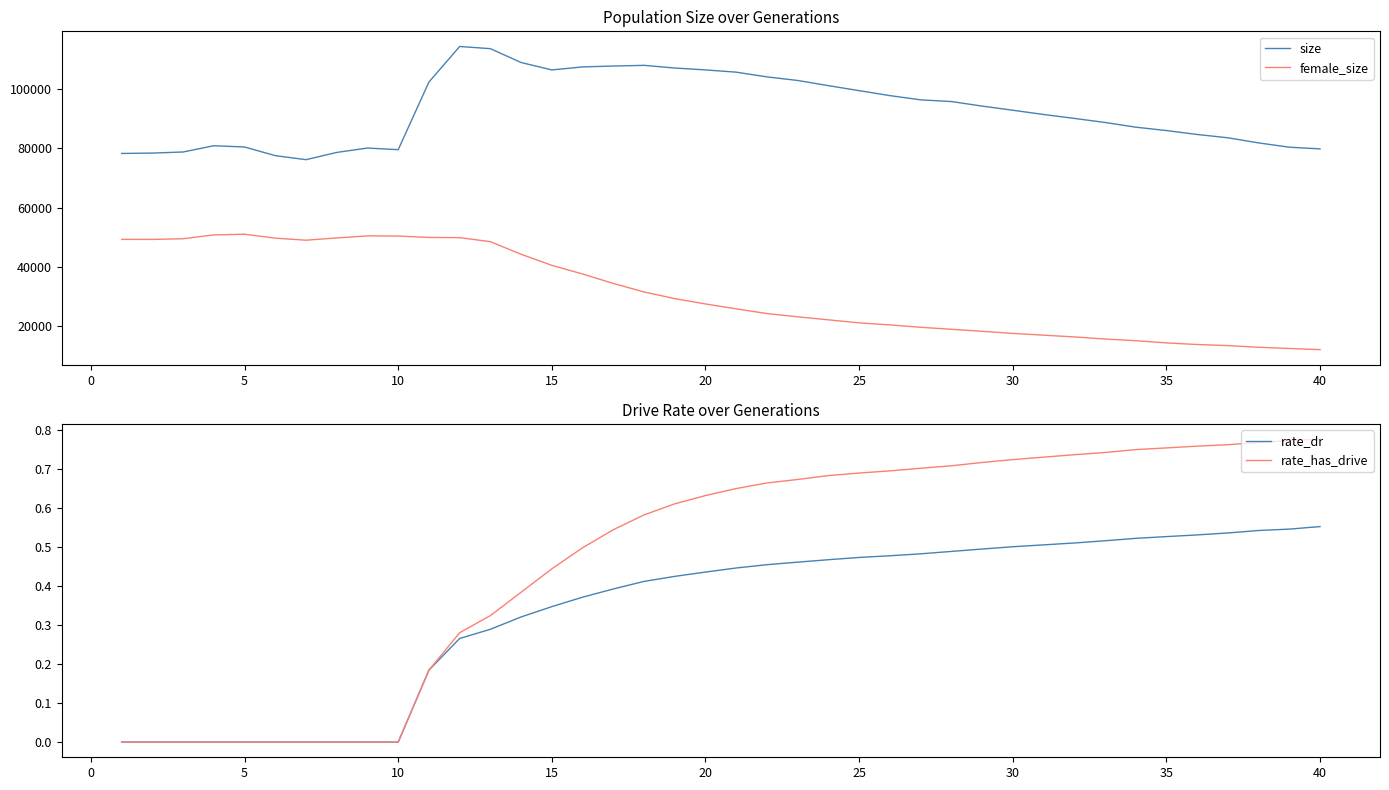

True or false: female_size and size intersect in this chart.

False